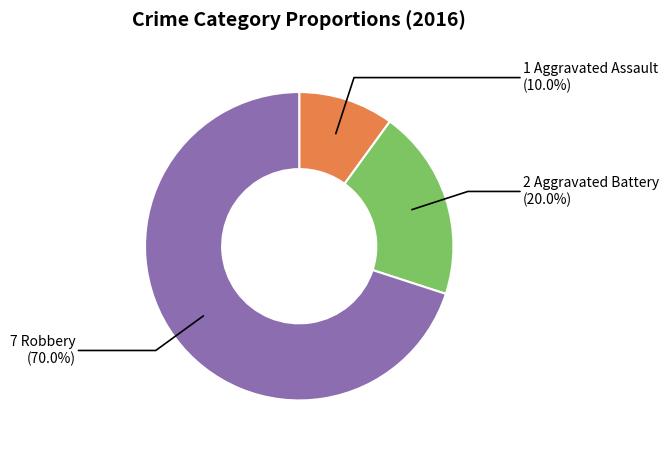

Does any single category account for the majority?

Yes